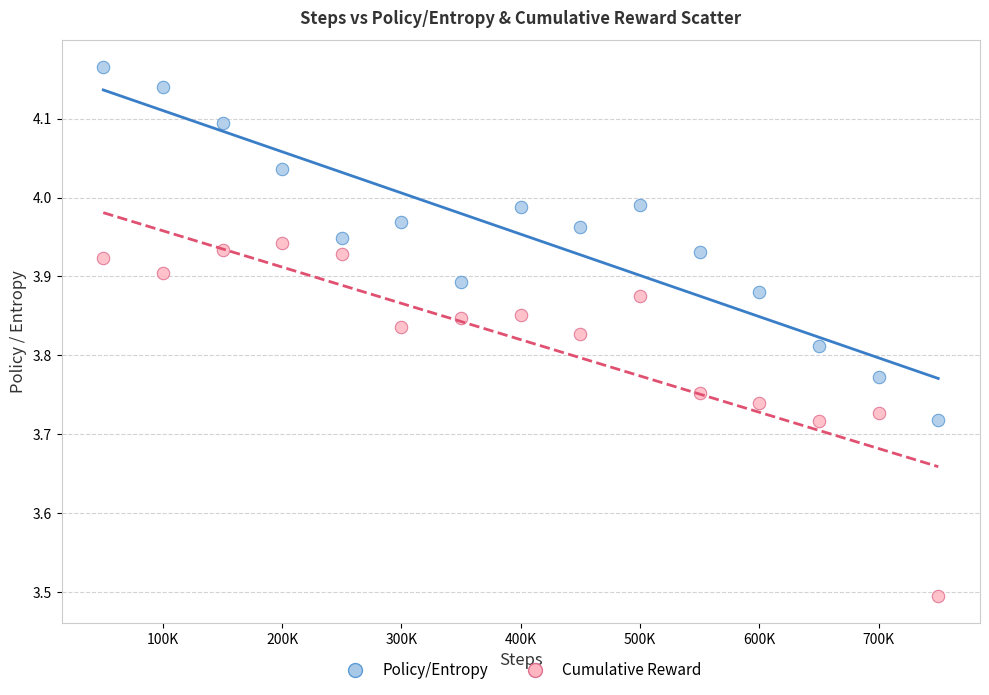

Across all series, what Y value is closest to 3?

3.5